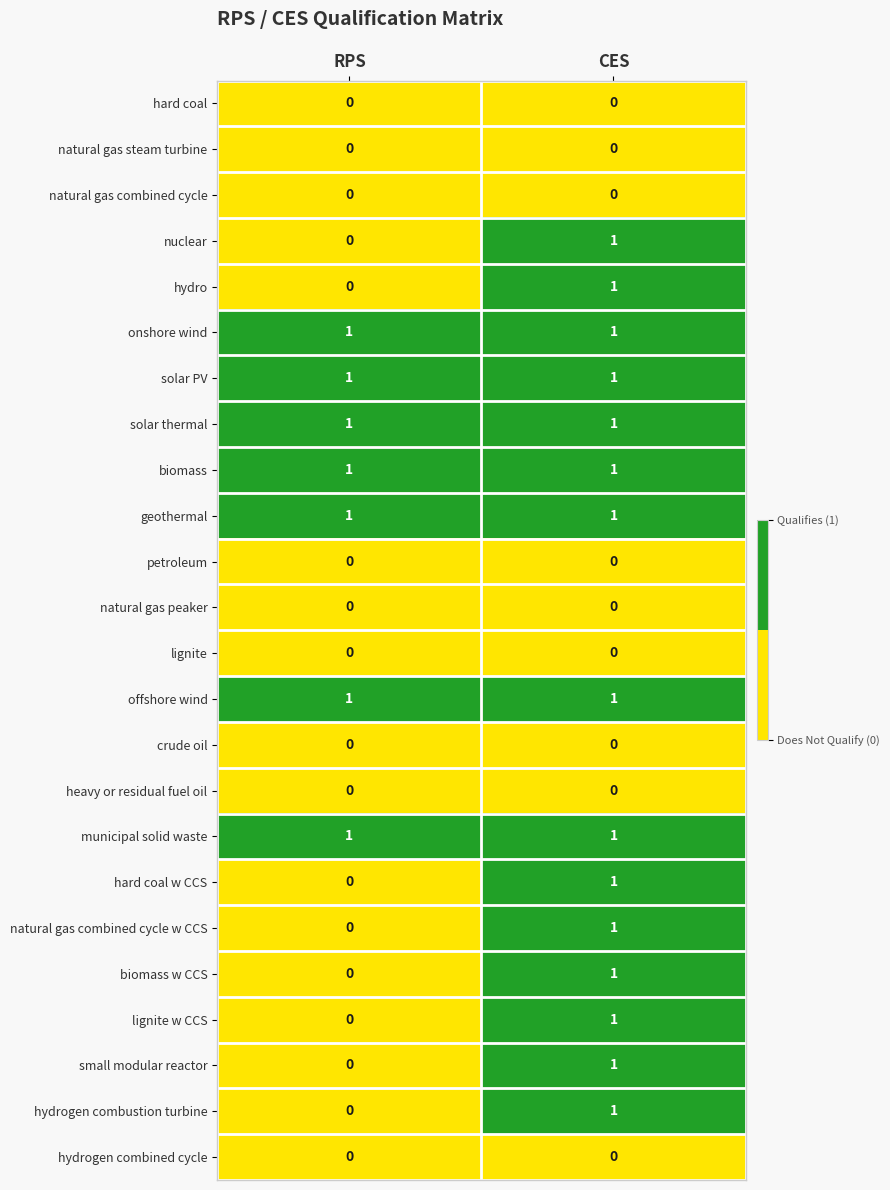

What is the total value across all series at RPS?

7